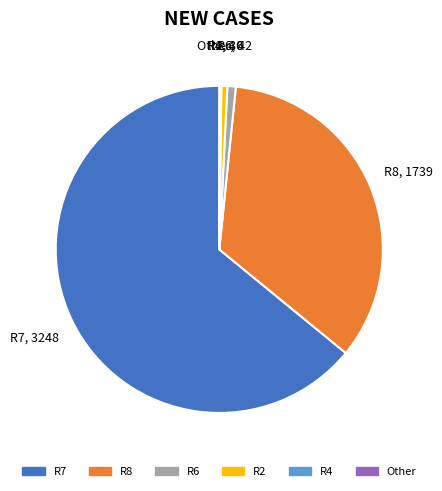

Is there a majority slice in this chart?

Yes